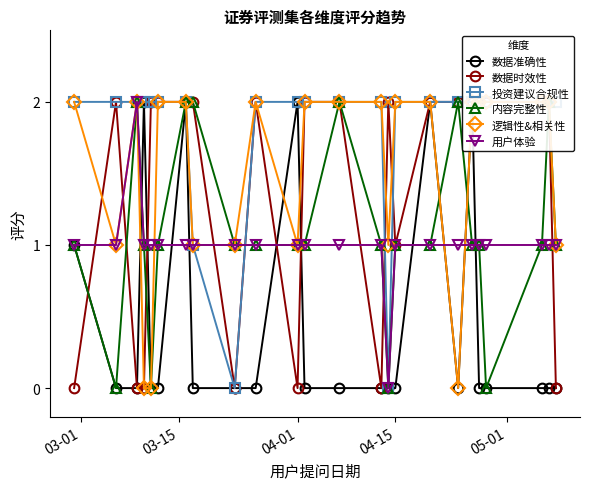

The 用户体验 series shows 0 at 04-15. True or false?

False